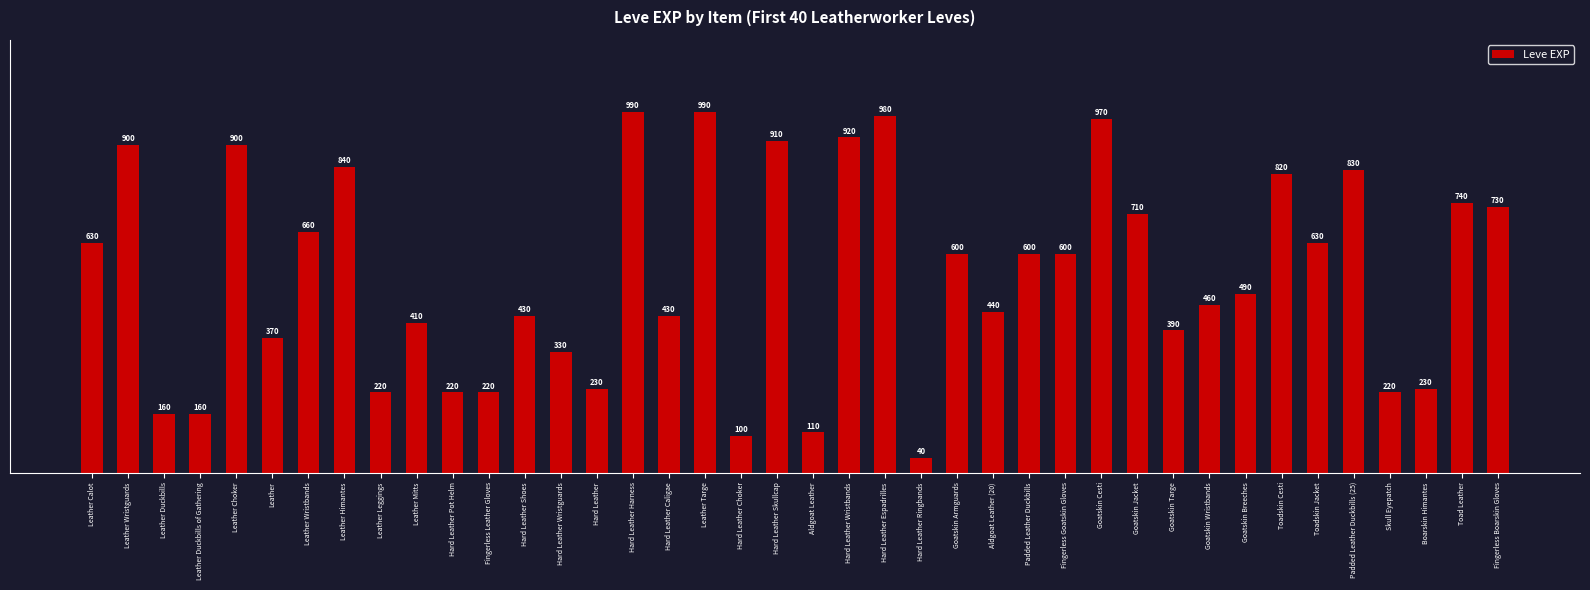

The value at Leather Choker is 900. True or false?

True